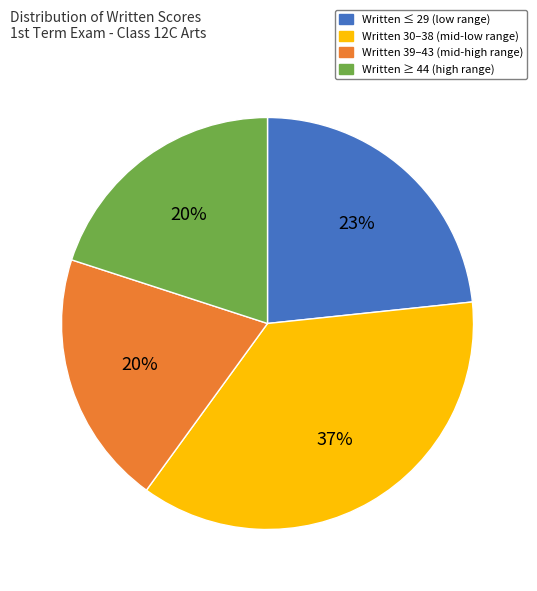

Between Written 39–43 (mid-high range) and Written ≤ 29 (low range), which is larger?

Written ≤ 29 (low range)